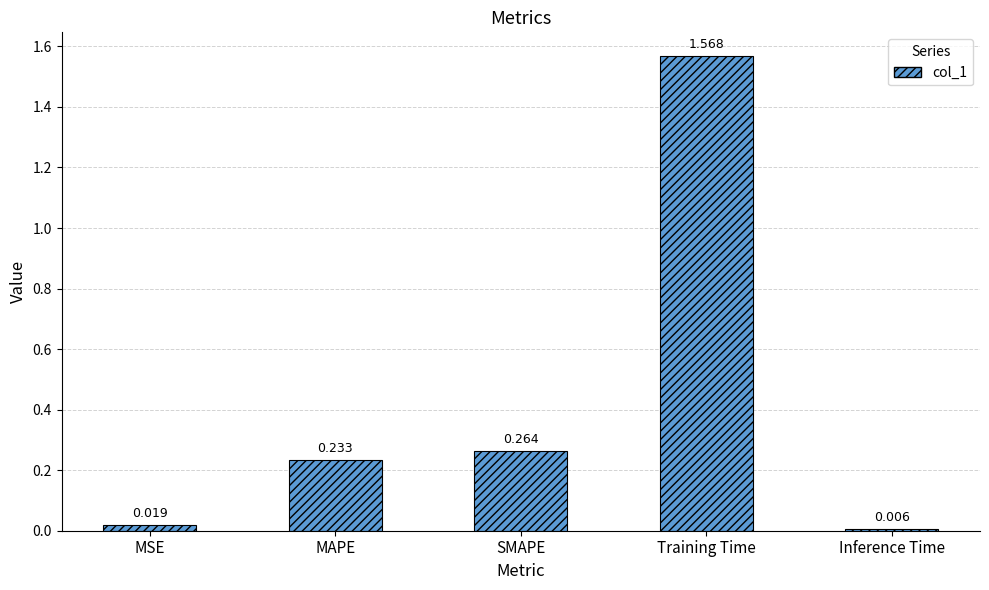

Rank the categories by value from lowest to highest.

Inference Time, MSE, MAPE, SMAPE, Training Time